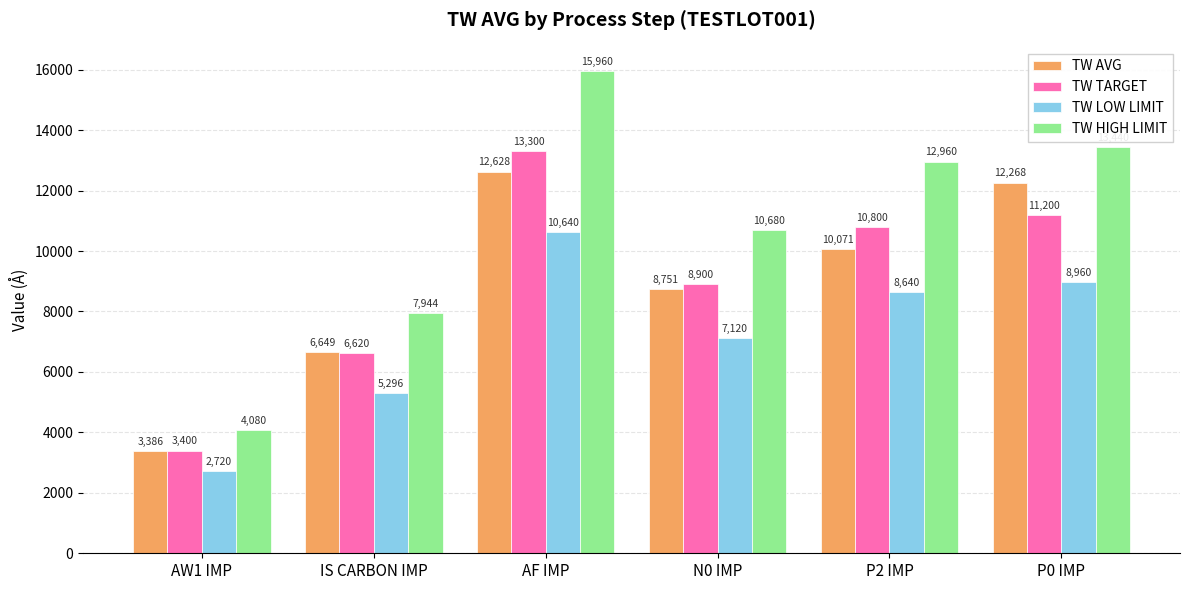

Which series has the widest spread of values?

TW HIGH LIMIT